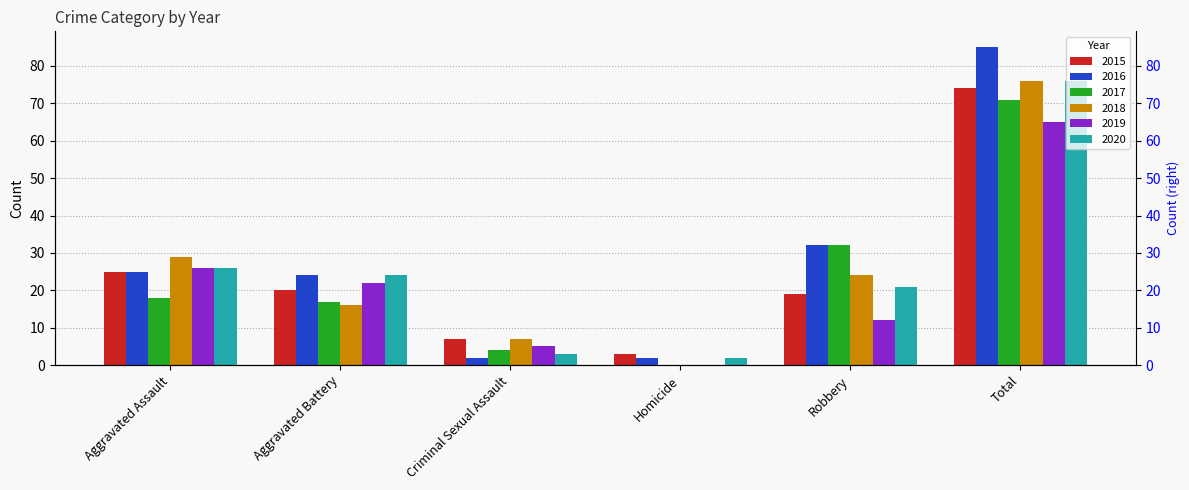

What is the difference between the maximum and minimum values in the 2016 series?

83